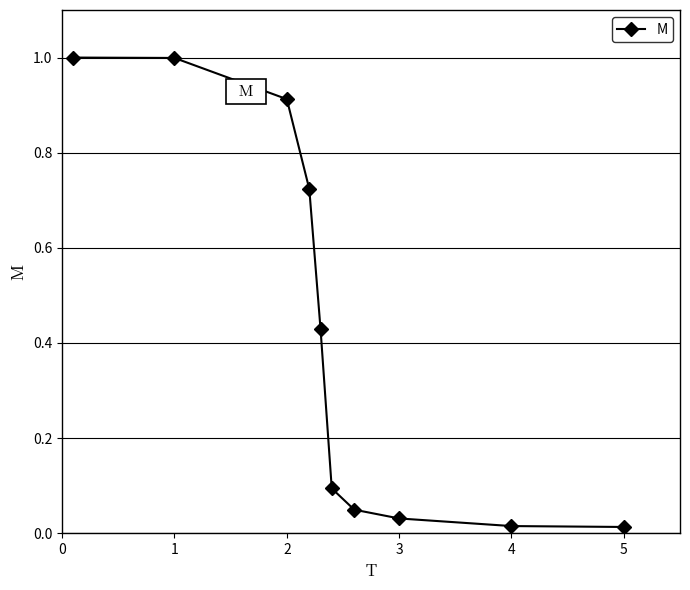

True or false: there are more than 1 points higher than both neighbors.

False